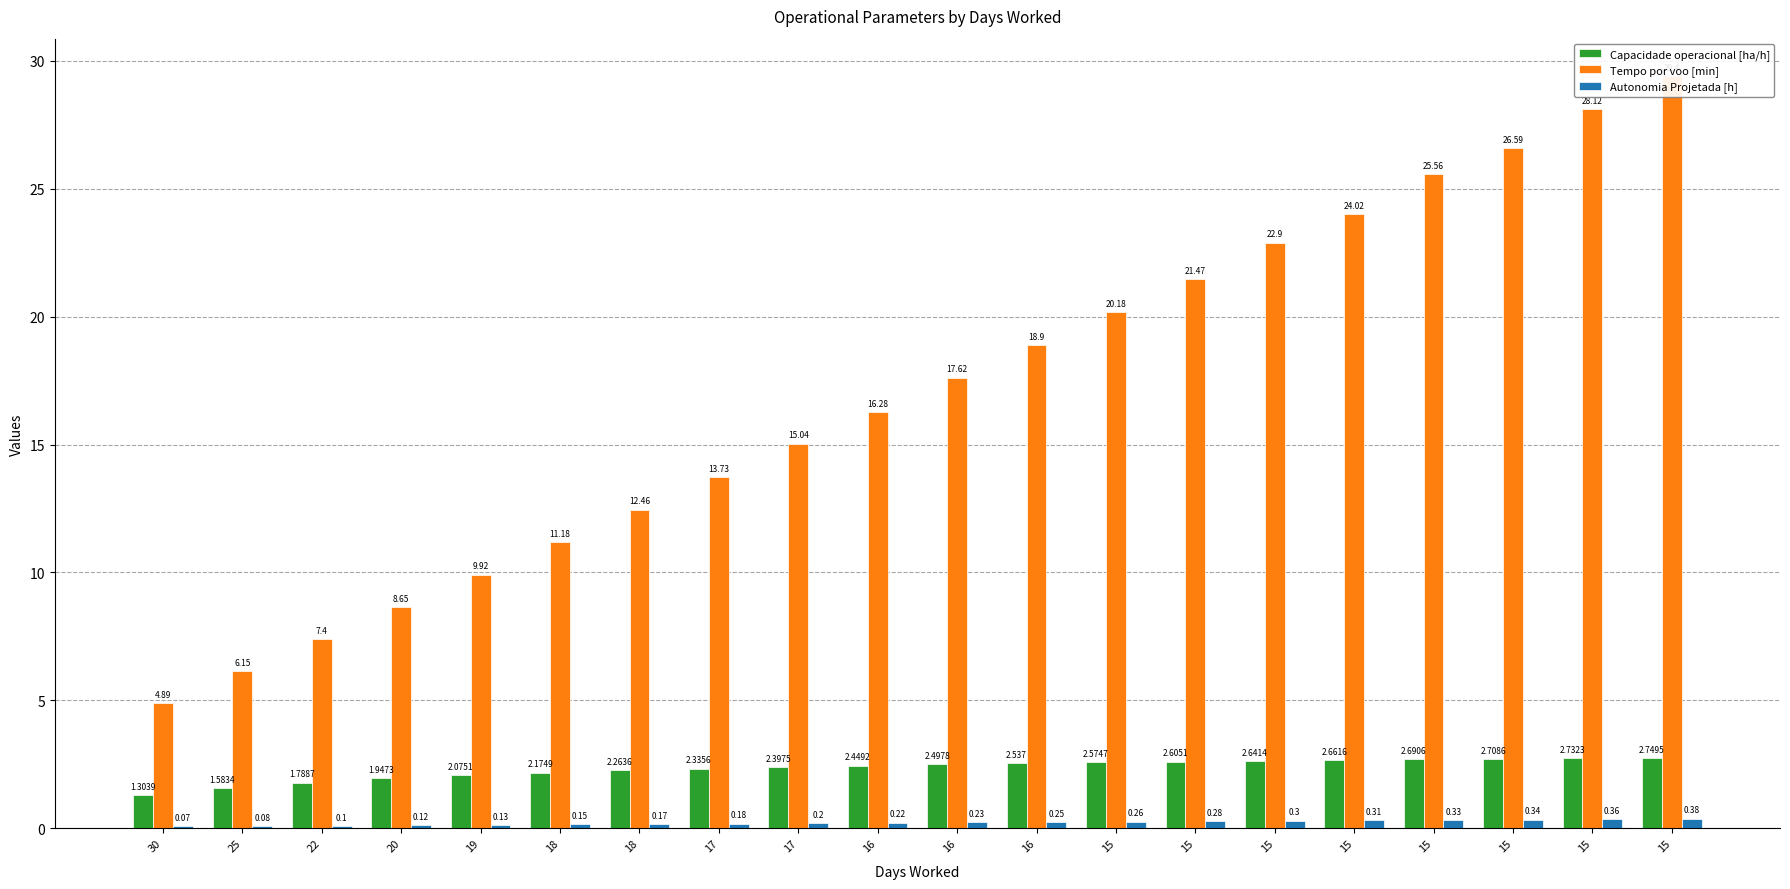

Read the Capacidade operacional [ha/h] value at 17.

2.4